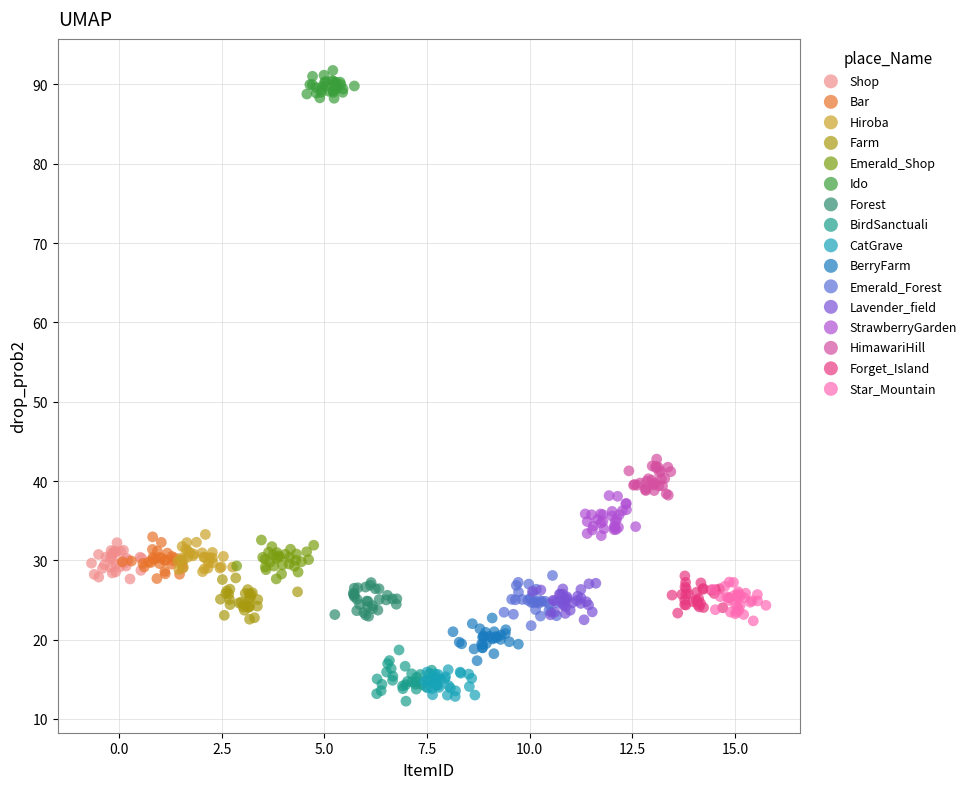

What are all the series names shown in the legend?

Shop, Bar, Hiroba, Farm, Emerald_Shop, Ido, Forest, BirdSanctuali, CatGrave, BerryFarm, Emerald_Forest, Lavender_field, StrawberryGarden, HimawariHill, Forget_Island, Star_Mountain